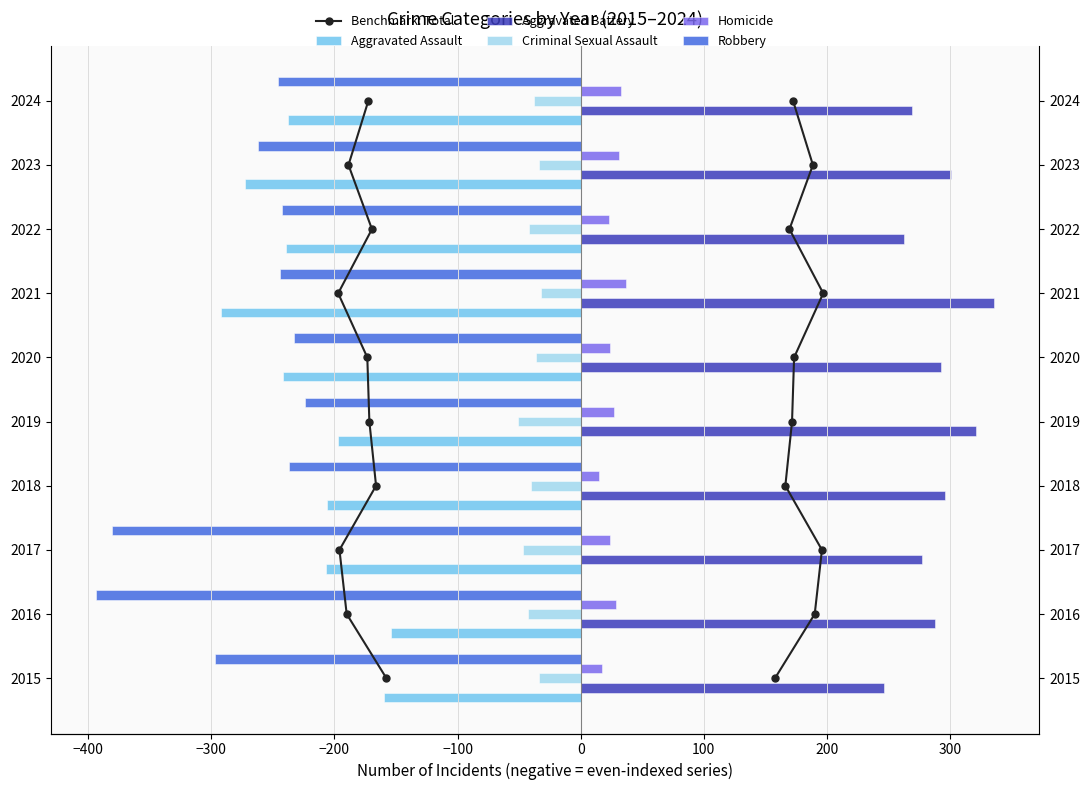

At 300, list the series in order from largest to smallest.

Aggravated Battery, Homicide, Benchmark: Total, Criminal Sexual Assault, Robbery, Aggravated Assault